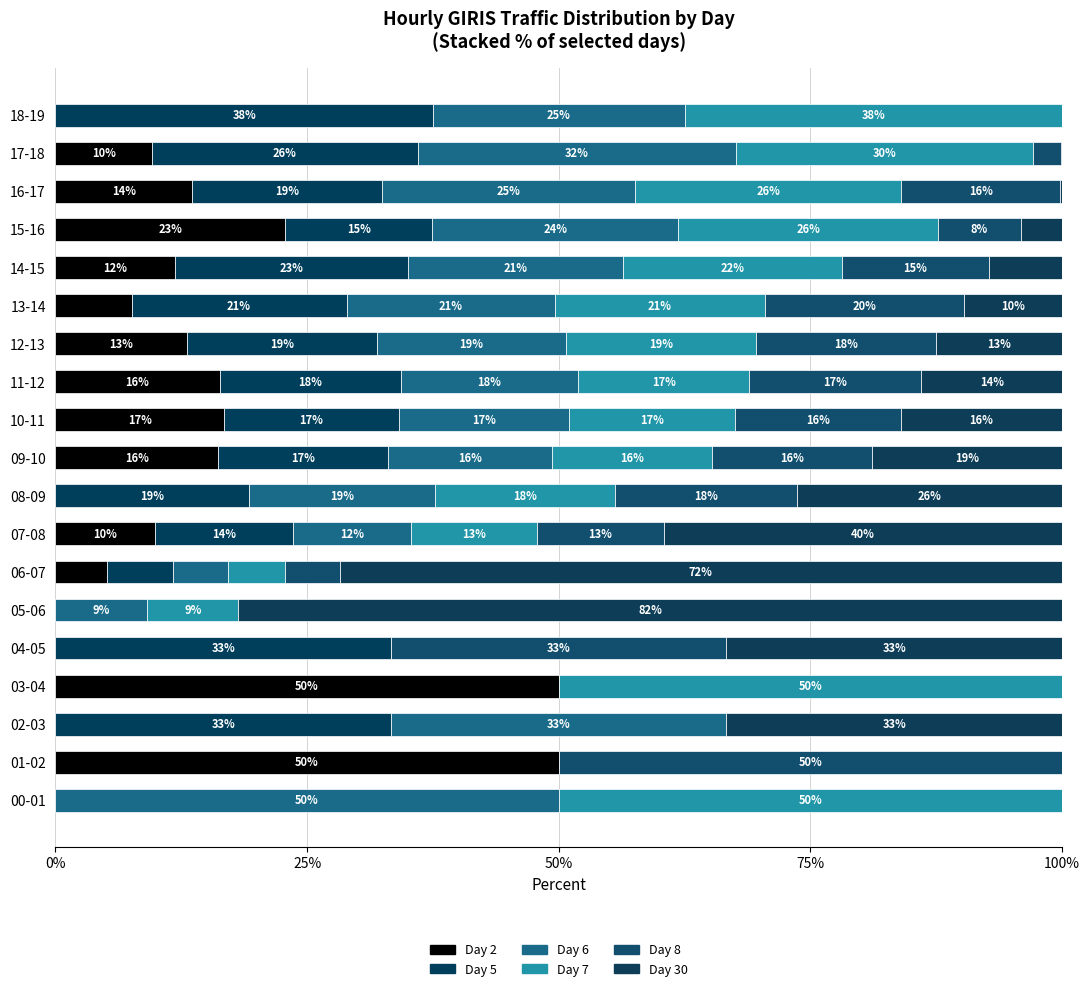

What is the difference between the maximum and minimum values in the Day 8 series?

50.0